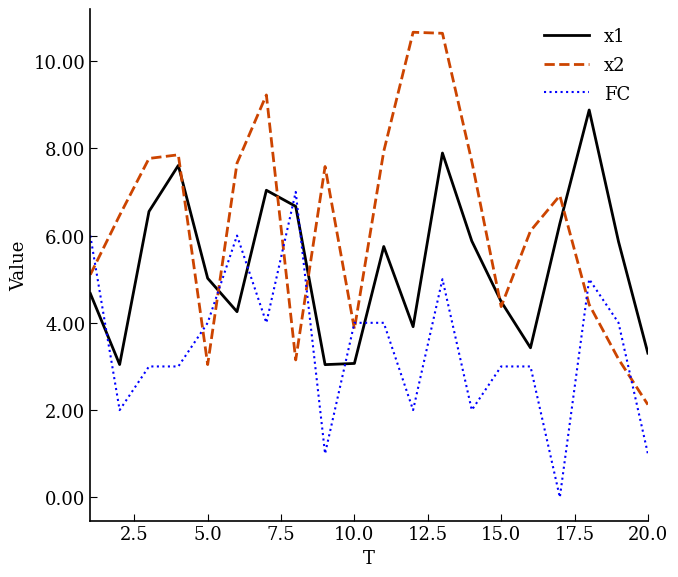

Which series ends up on top after the final intersection of x1 and x2?

x1